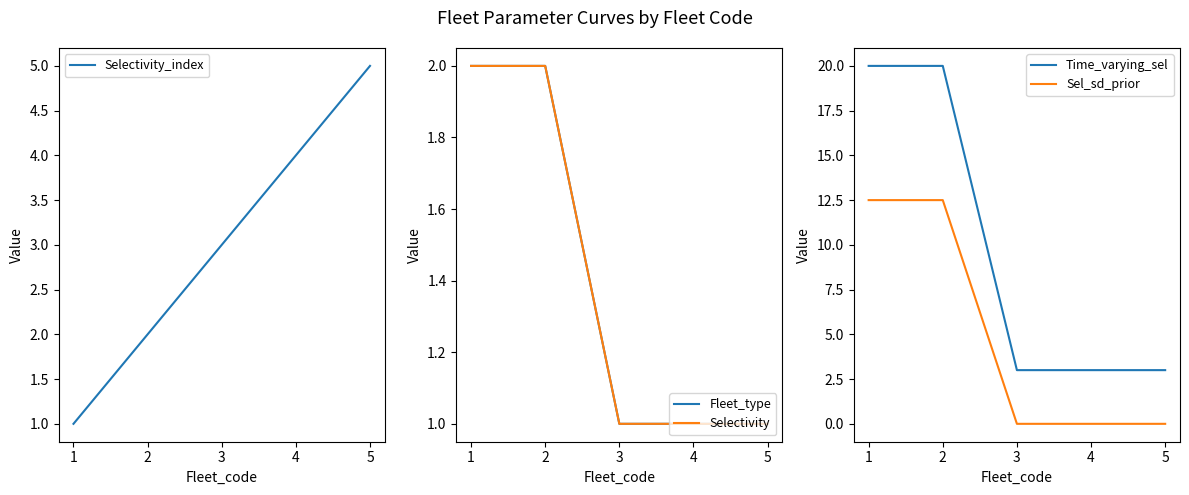

Which series has the largest total across all categories?

Time_varying_sel